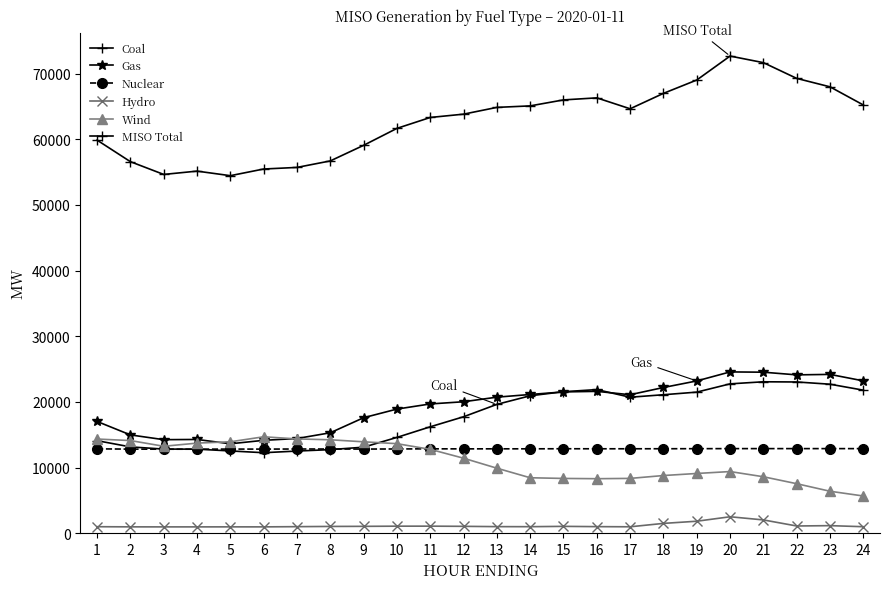

Is this an area chart (filled region under the line)?

No